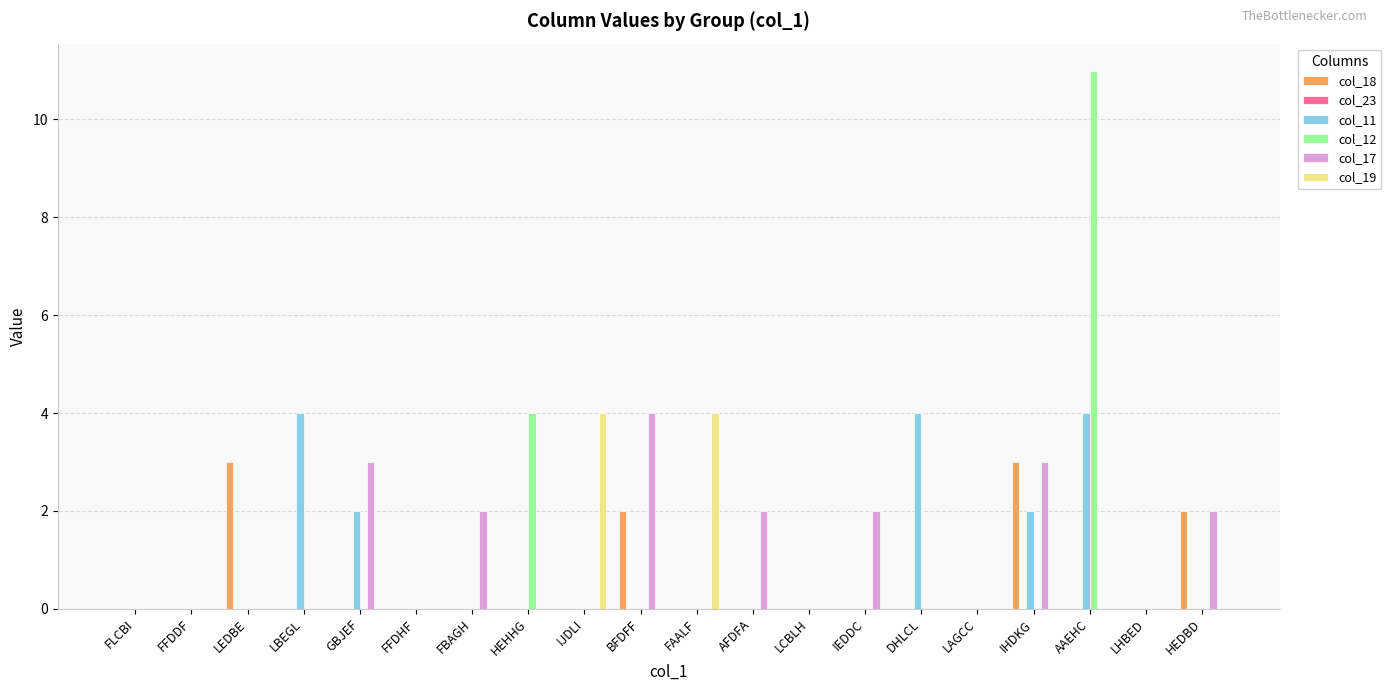

True or false: col_17 has a value of 3 at IHDKG.

True